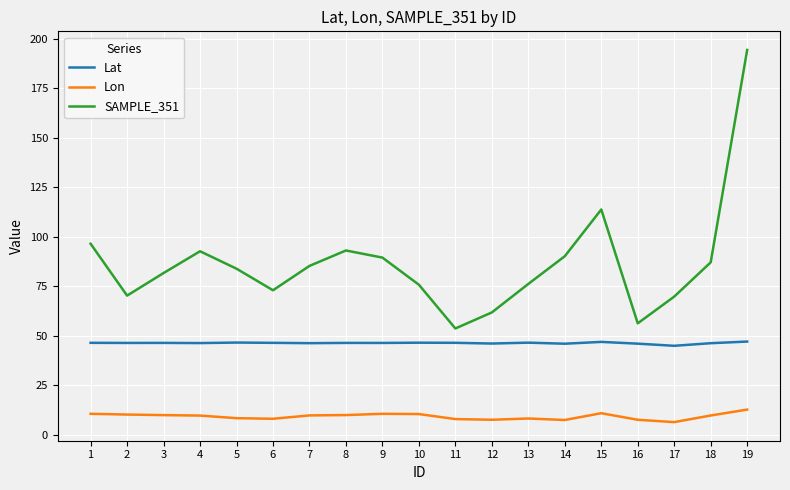

Is this an area chart (filled region under the line)?

No